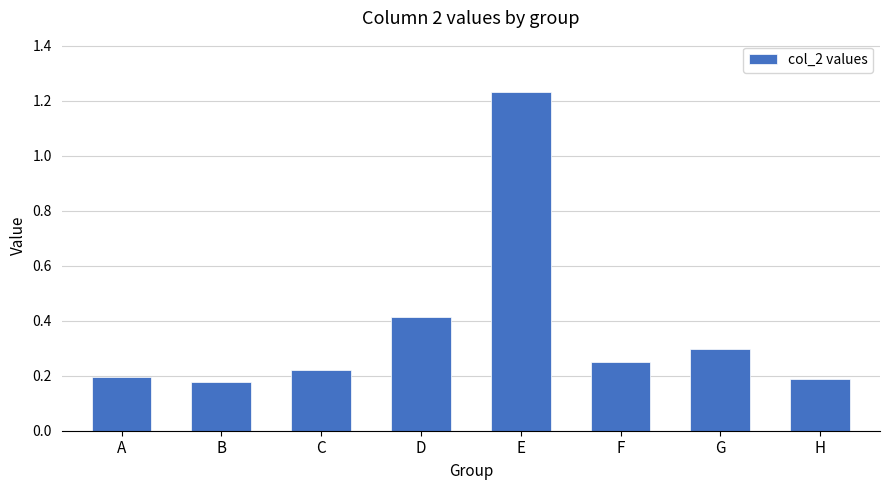

Which category has the lowest value across all series?

B